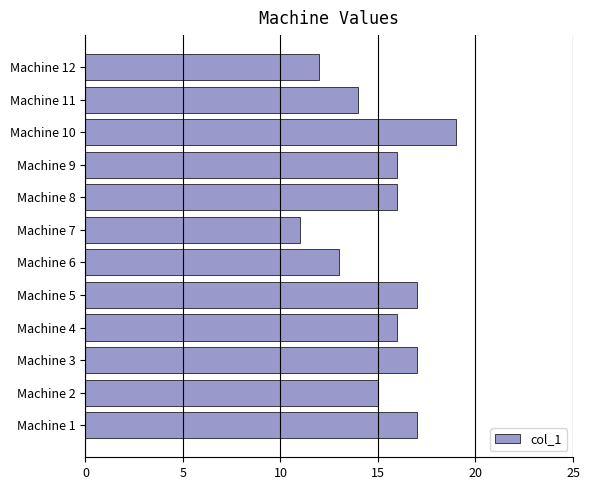

How many distinct data groups are displayed?

1